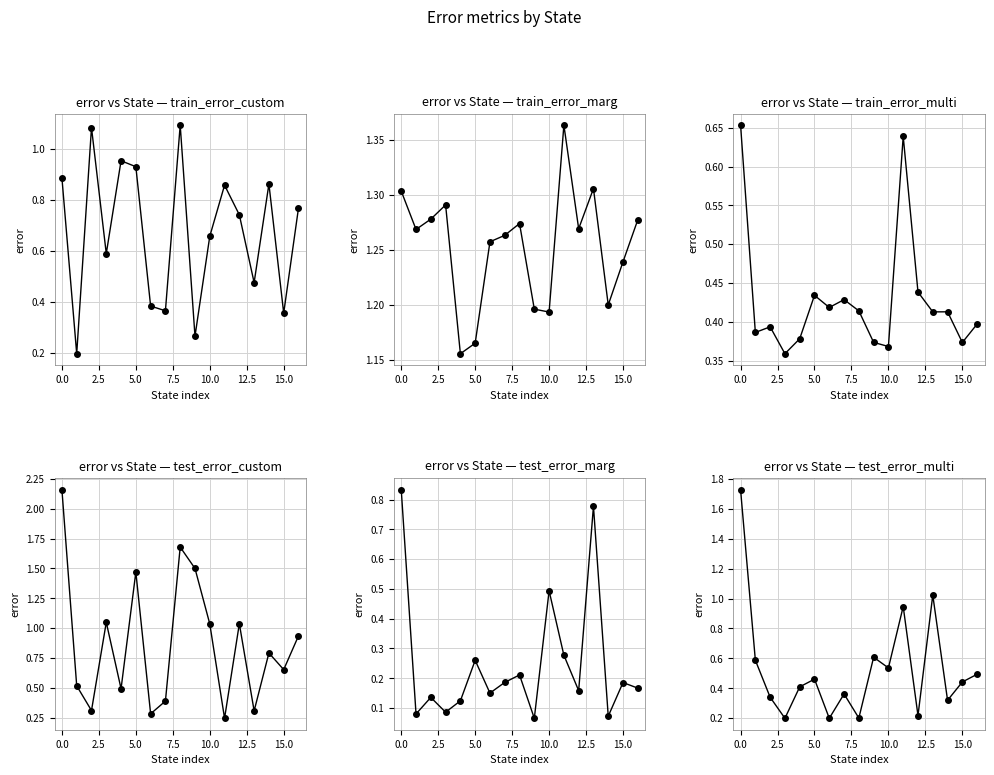

What are all the series names shown in the legend?

train_error_custom, train_error_marg, train_error_multi, test_error_custom, test_error_marg, test_error_multi